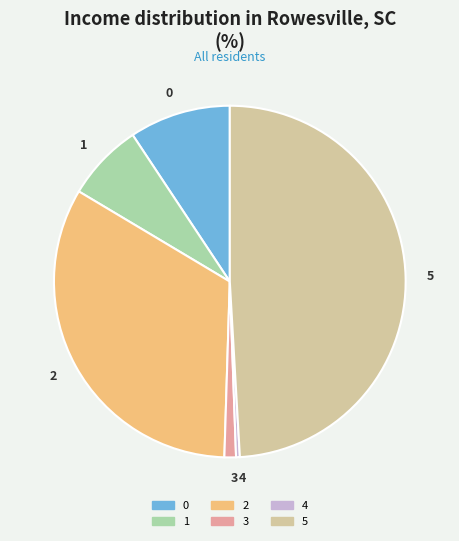

Does 4 account for over 50% of the chart?

No